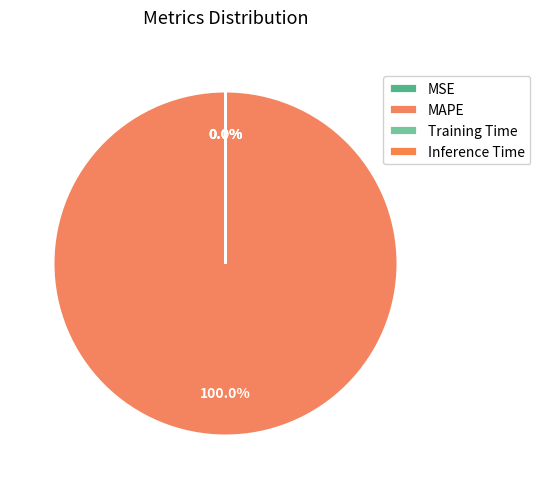

How many slices are in this pie chart?

4